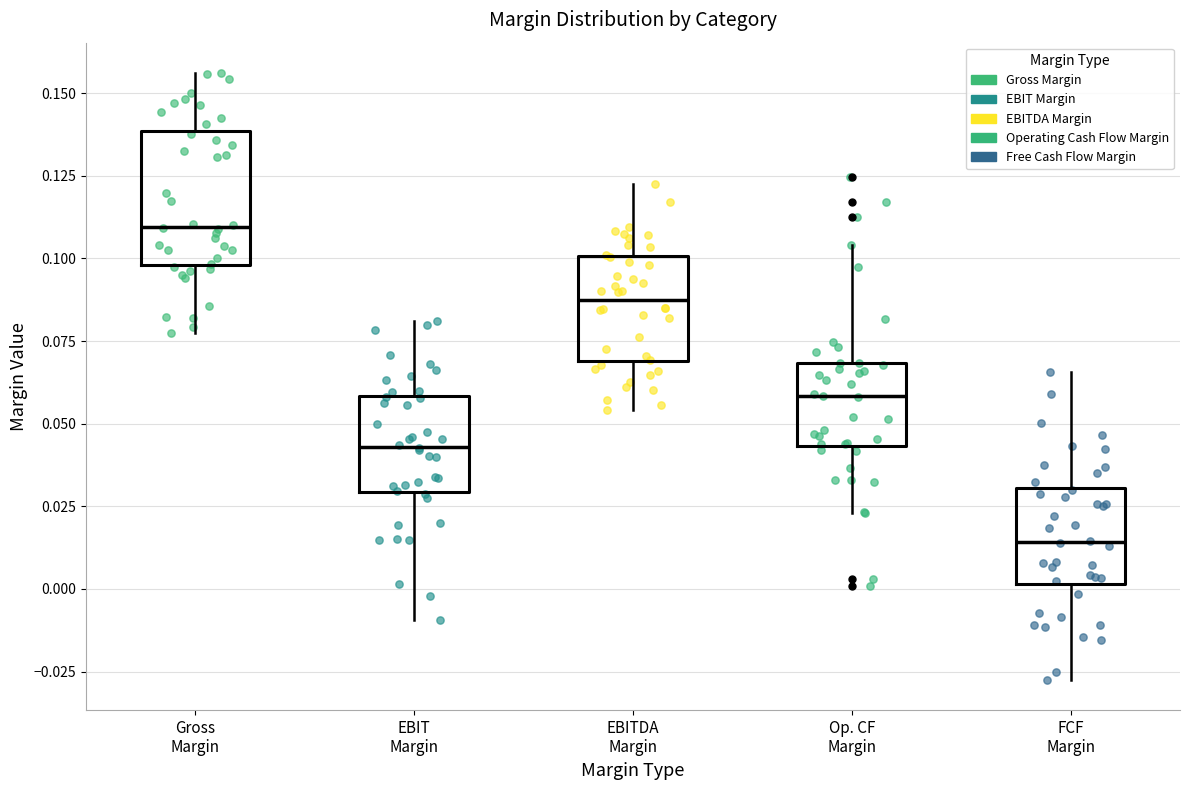

Reading left to right, read every box against the y-axis: the position of its median line, the range the box covers, and the ends of its whiskers. The values are not printed on the chart, so give them approximately, as read against the axis.

Gross Margin: median 0.110, box 0.100 to 0.140, whiskers 0.075 to 0.155
EBIT Margin: median 0.045, box 0.030 to 0.060, whiskers -0.010 to 0.080
EBITDA Margin: median 0.090, box 0.070 to 0.100, whiskers 0.055 to 0.120
Op. CF Margin: median 0.060, box 0.045 to 0.070, whiskers 0.025 to 0.105
FCF Margin: median 0.015, box 0.000 to 0.030, whiskers -0.025 to 0.065